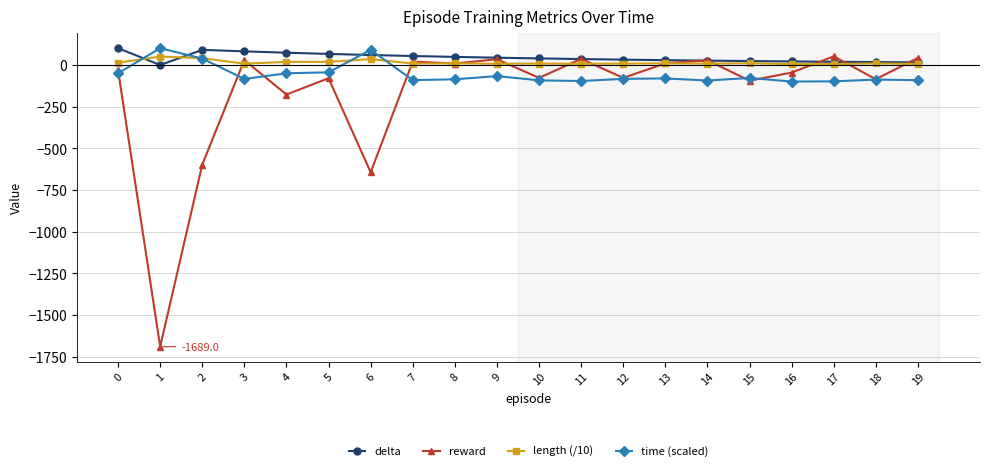

After their last crossing, which series has the higher values: time (scaled) or delta?

delta